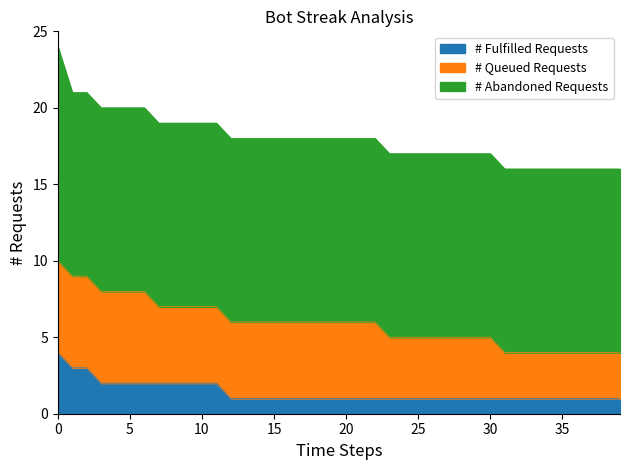

What is the total value across all series at 15?

18